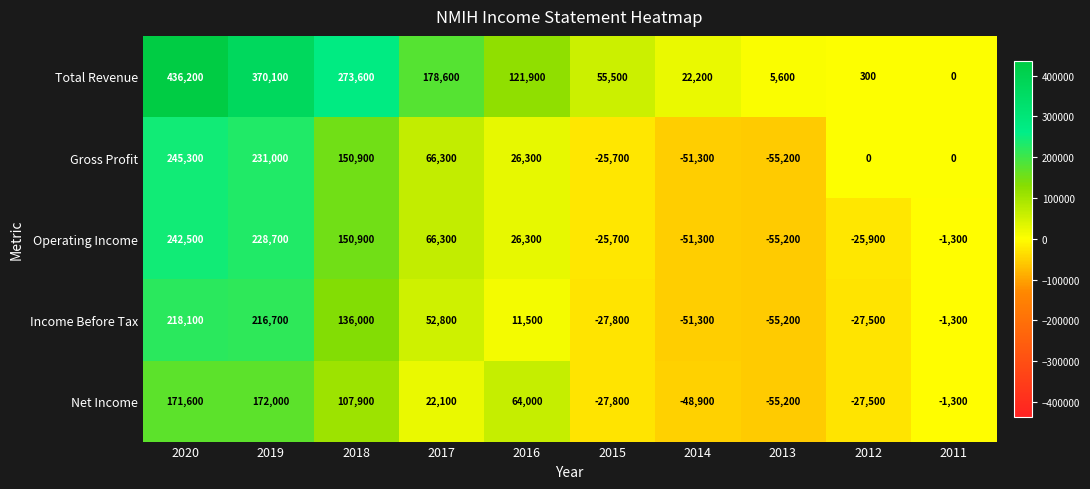

What is the difference between the Net Income values at 2014 and 2019?

220900